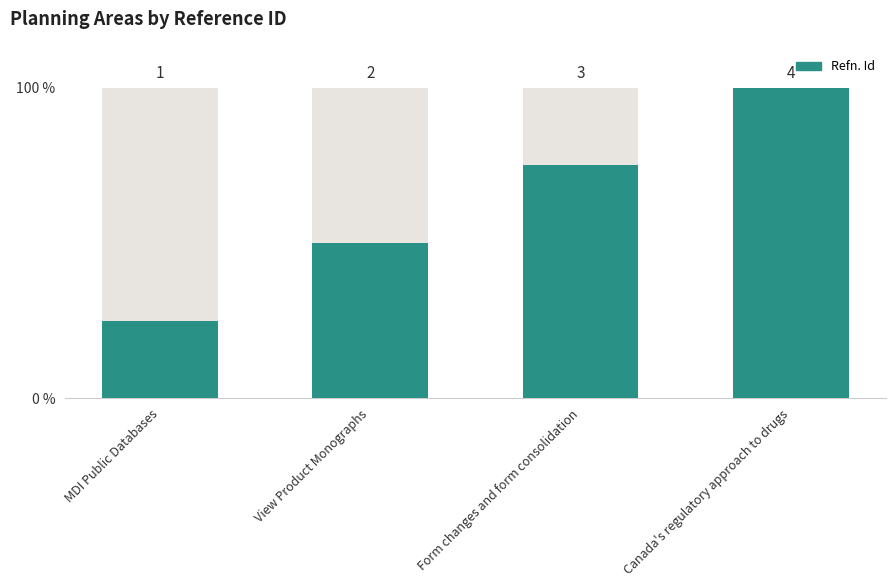

Approximately how many times larger is the value at MDI Public Databases compared to View Product Monographs?

0.5